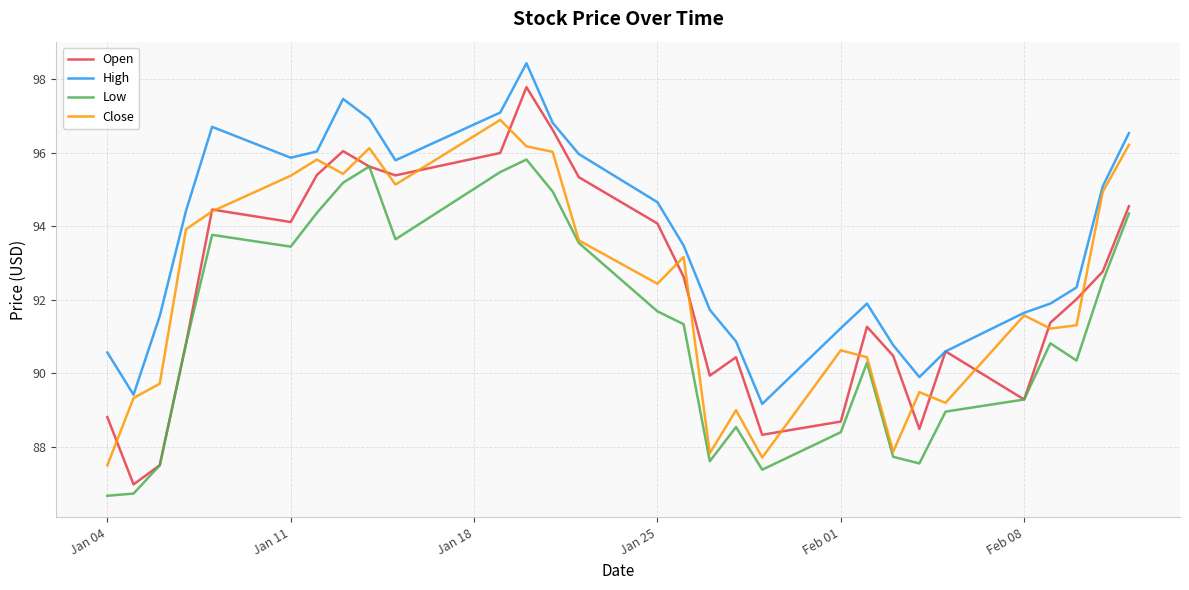

What is the sum of all High values?

2715.0